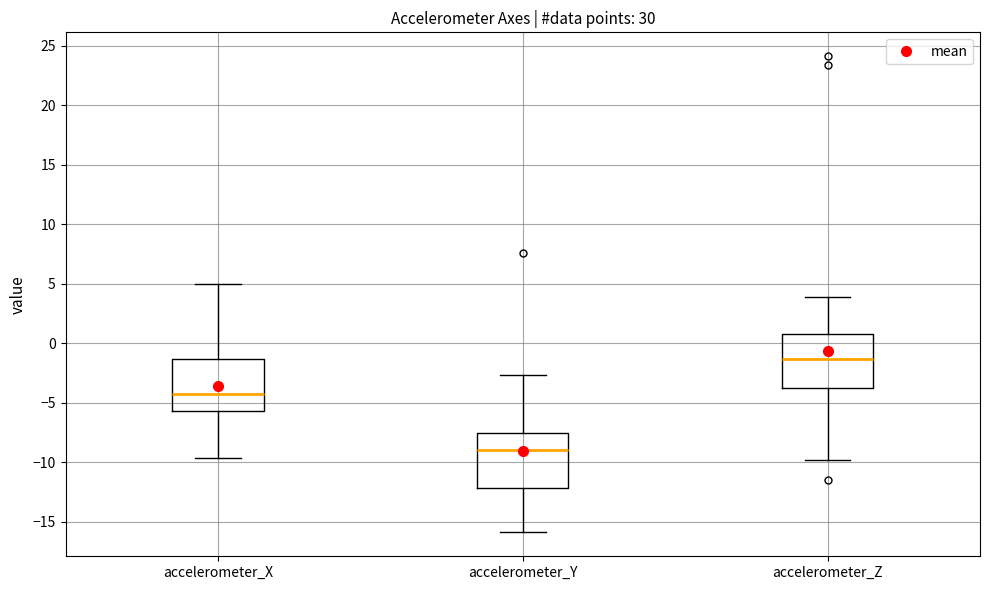

Reading left to right, read every box against the y-axis: the position of its median line, the range the box covers, and the ends of its whiskers. The values are not printed on the chart, so give them approximately, as read against the axis.

accelerometer_X: median -4.0, box -5.5 to -1.5, whiskers -9.5 to 5.0
accelerometer_Y: median -9.0, box -12.0 to -7.5, whiskers -16.0 to -2.5
accelerometer_Z: median -1.5, box -3.5 to 1.0, whiskers -10.0 to 4.0